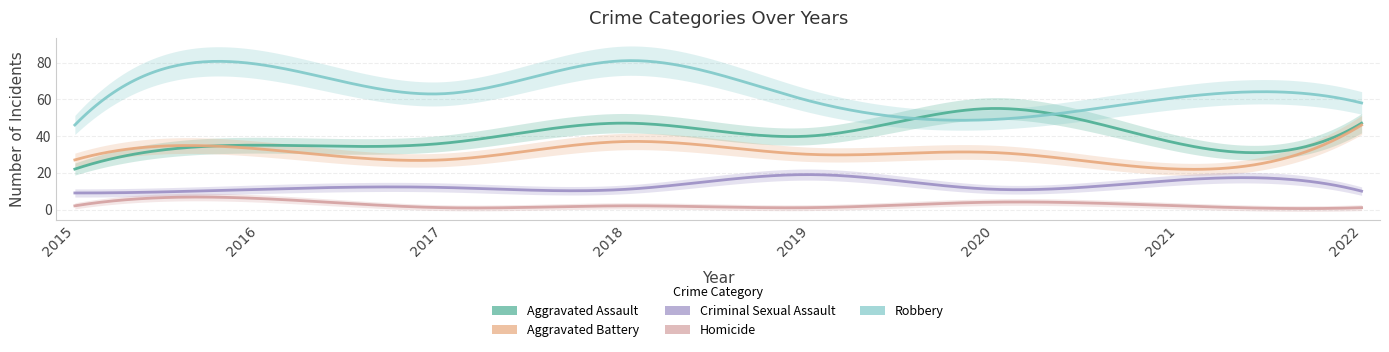

What is the sum of the Aggravated Battery values at 2015 and 2019?

57